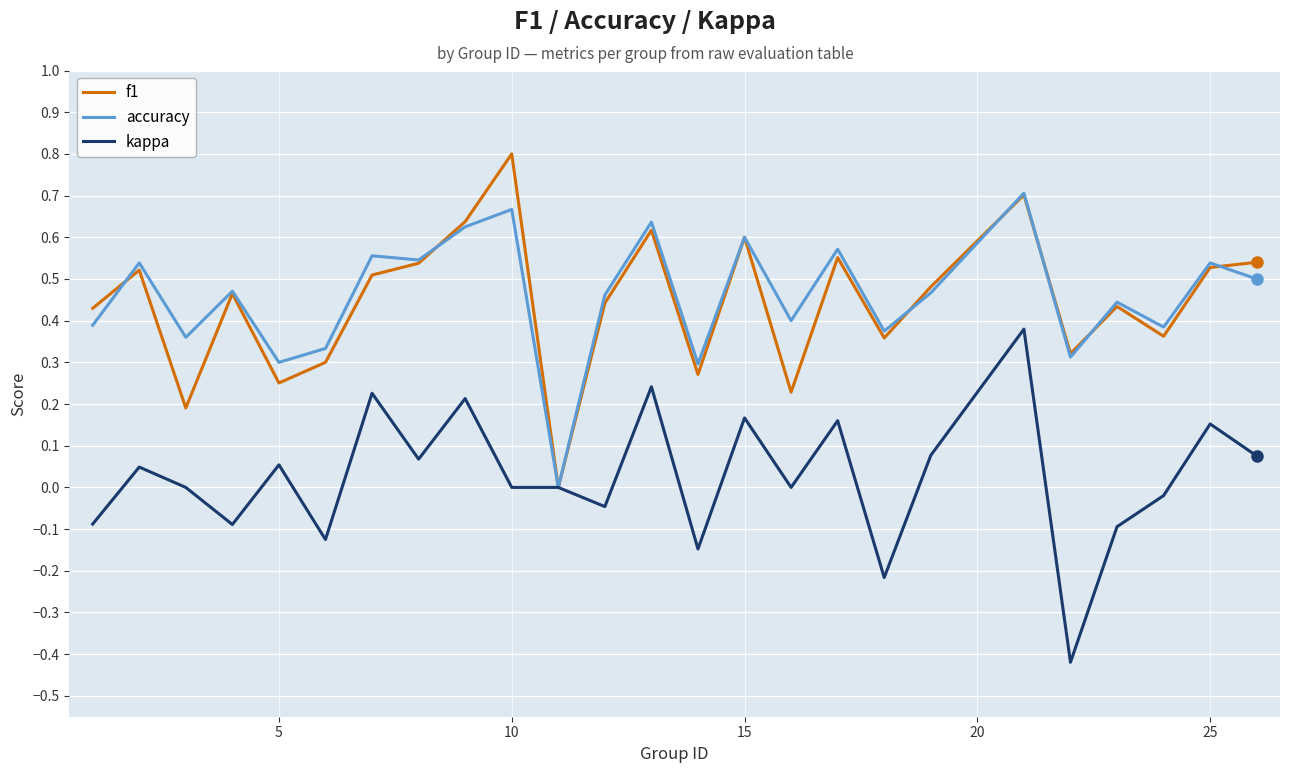

Rank the series by their maximum value, from highest to lowest.

f1, accuracy, kappa